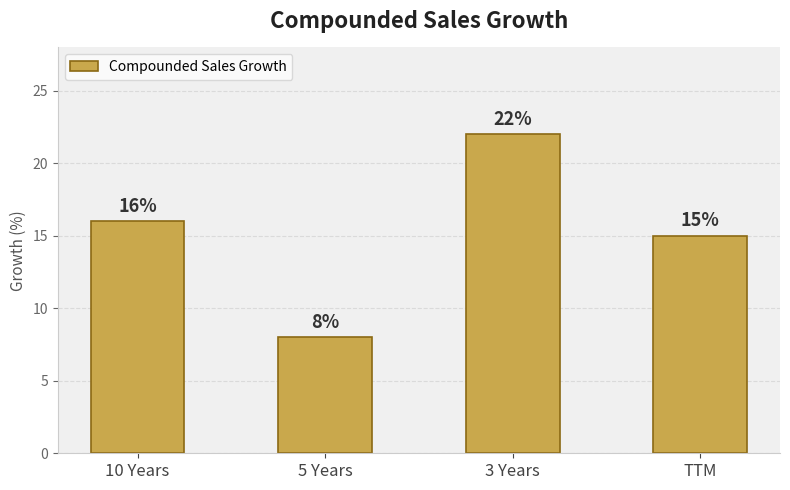

The chart shows a value of 8 at 5 Years. True or false?

True